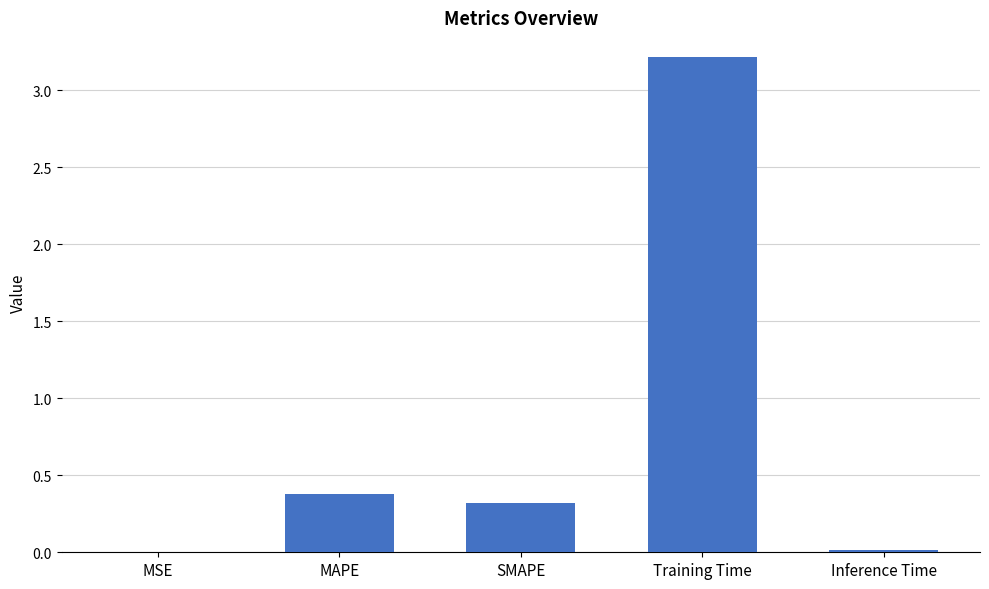

What is the change in value from MSE to SMAPE?

+0.3